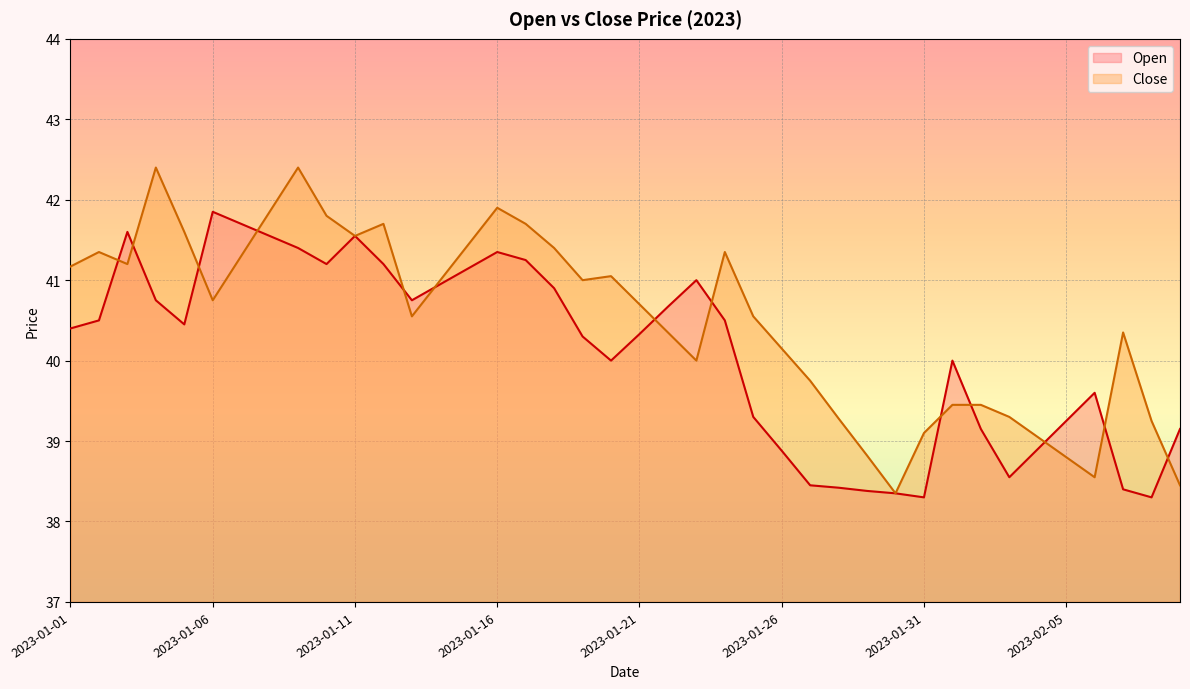

At which label does Close first exceed 40?

2023-01-01